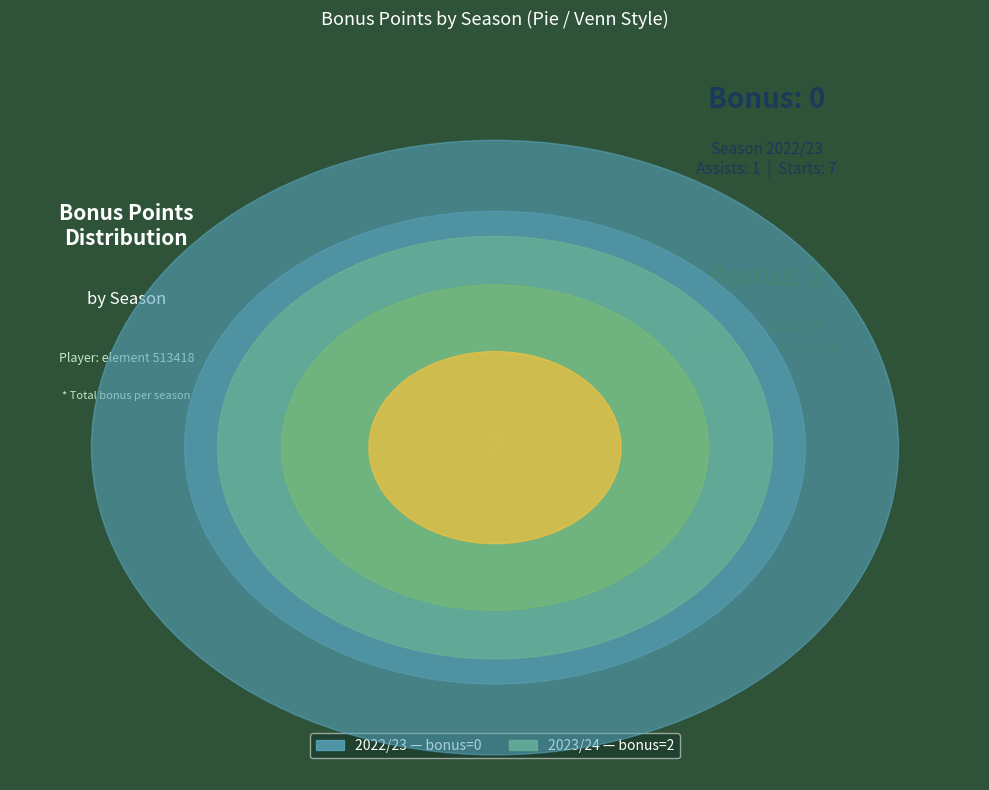

Is the sum of Season 2022/23 (assists=1) and Season 2023/24 (assists=2) greater than half?

Yes